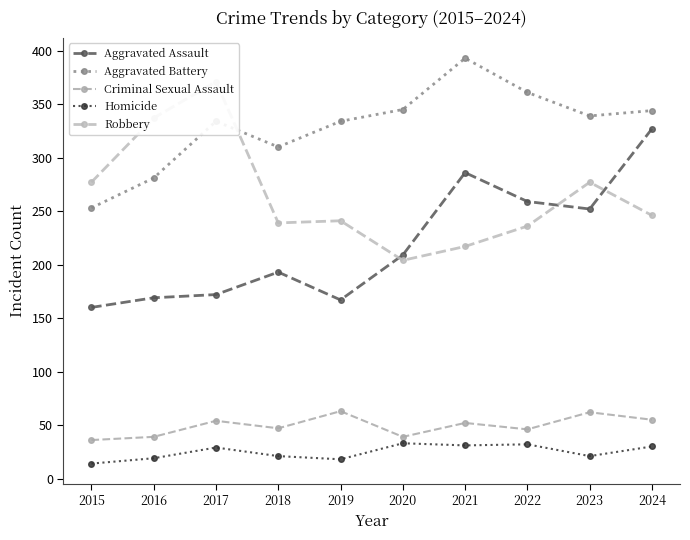

Does the chart have visible grid lines?

No